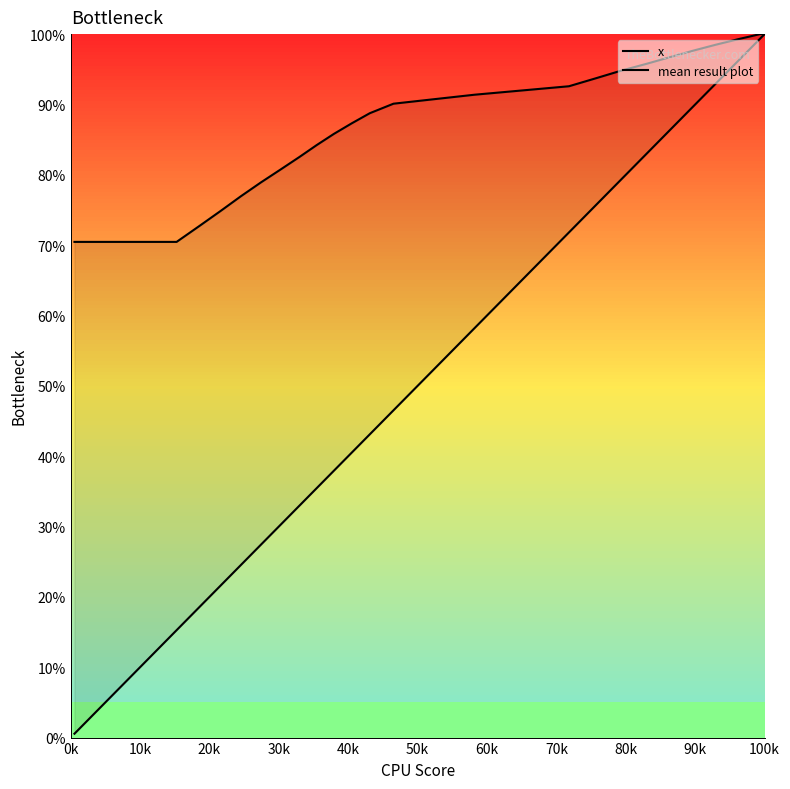

Which series has the largest total across all categories?

mean result plot